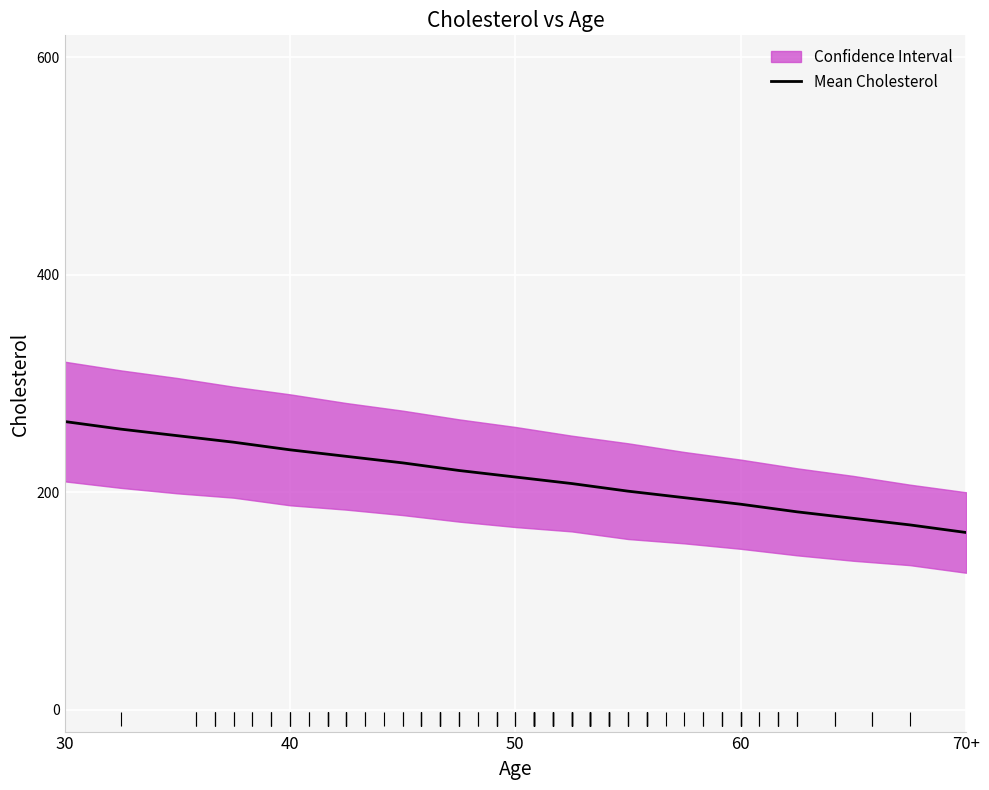

What is the greatest value displayed?

265